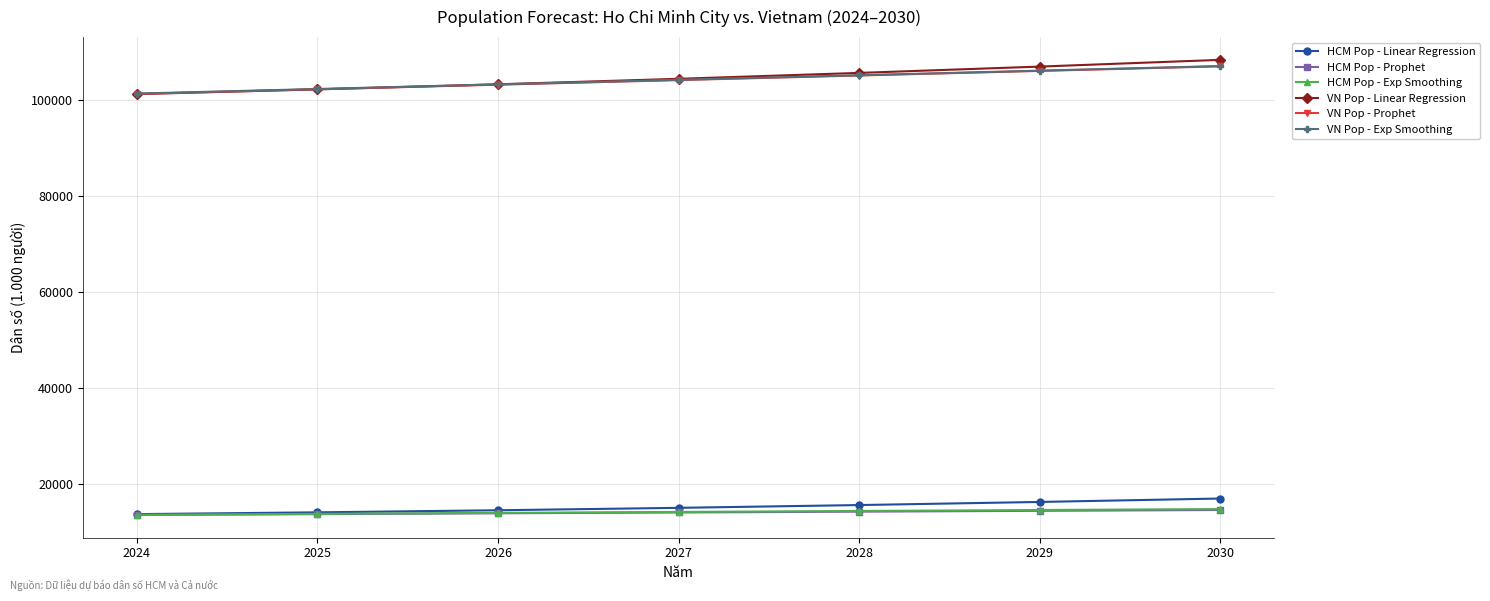

What is the total value across all series at 2026?

352358.4